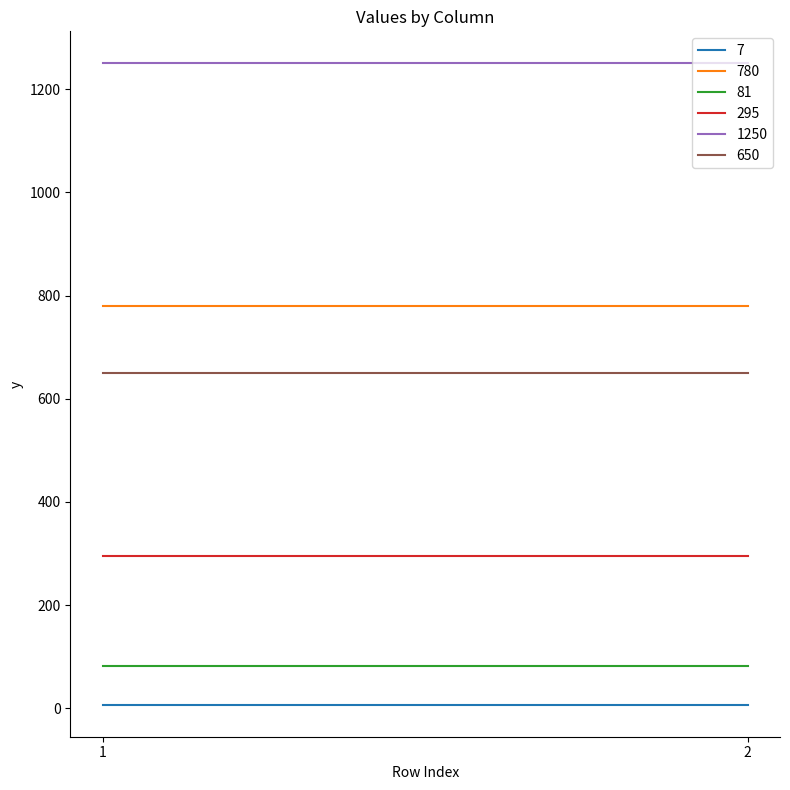

Which series has the largest total across all categories?

1250